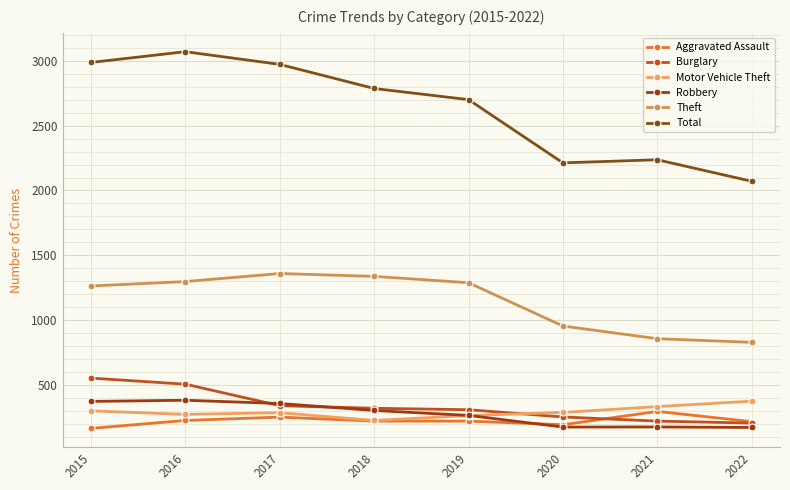

At which category does the chart reach its peak across all series?

2016